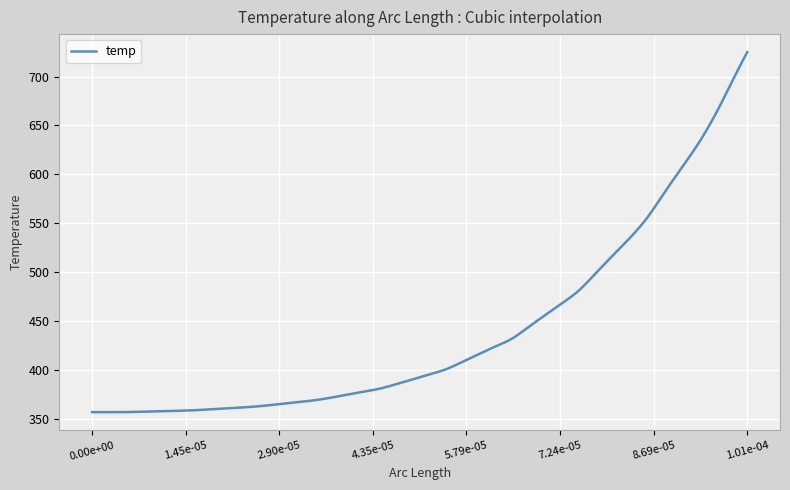

What is the greatest value displayed?

725.1